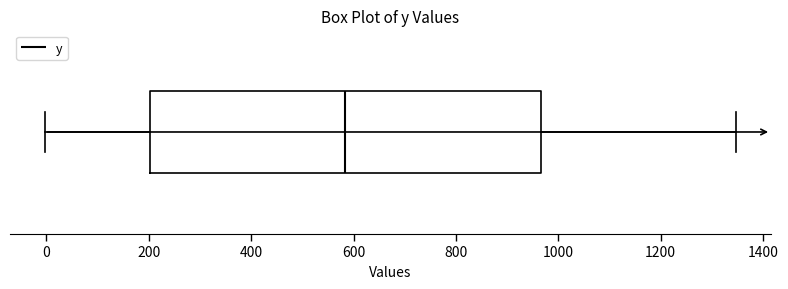

Transcribe this box plot: give where the median line is, the range the box spans, and where the two whiskers end, as read against the x-axis. The values are not printed on the chart, so give them approximately, as read against the axis.

median 580, box 200 to 960, whiskers 0 to 1340